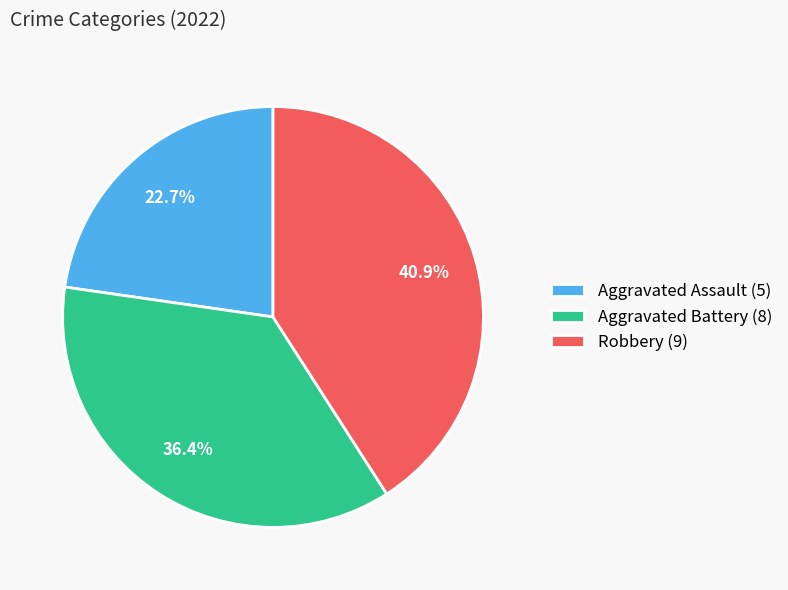

Does Robbery (9) represent more than half of the total?

No